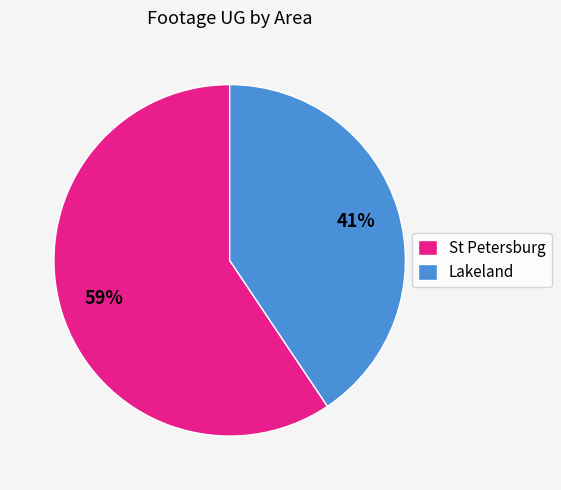

How many segments does this pie chart have?

2